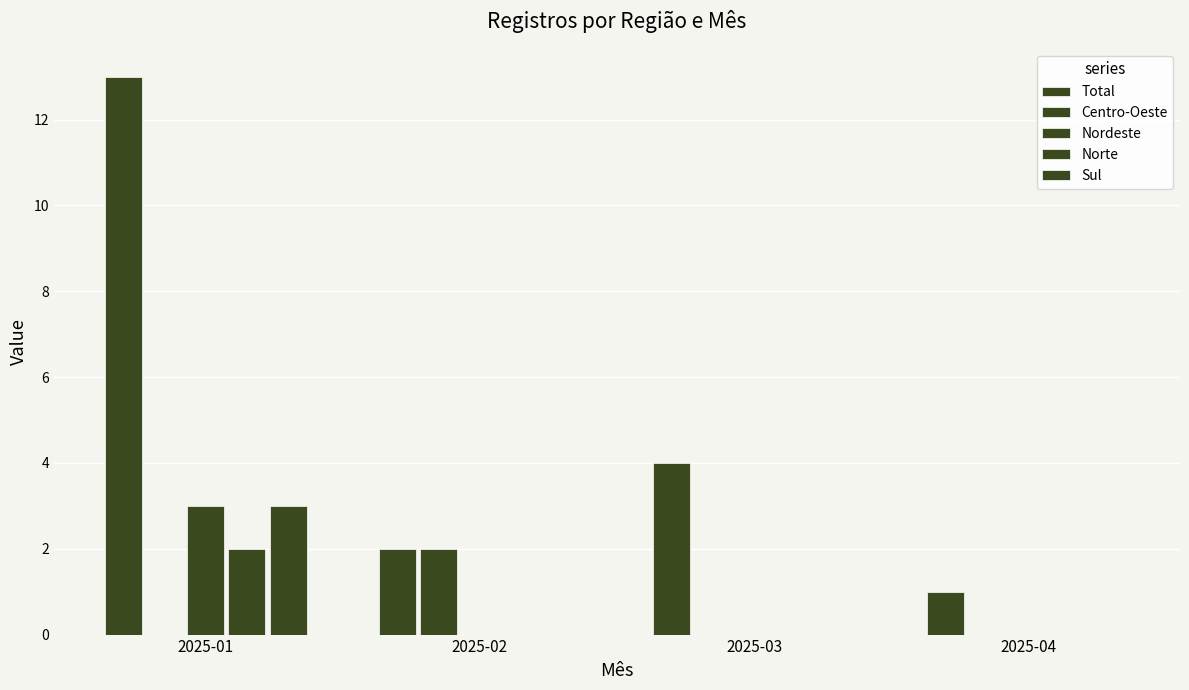

How many groups of bars are there?

4